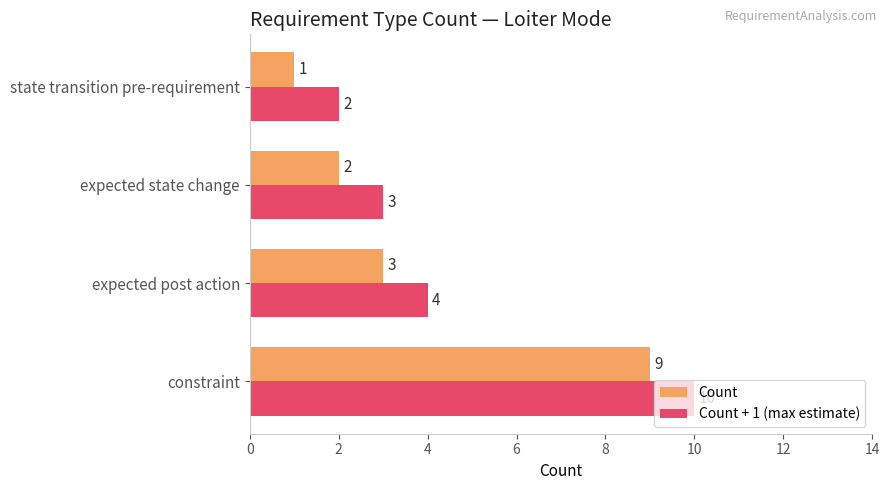

List the series in order of their overall mean, highest first.

Count + 1 (max estimate), Count